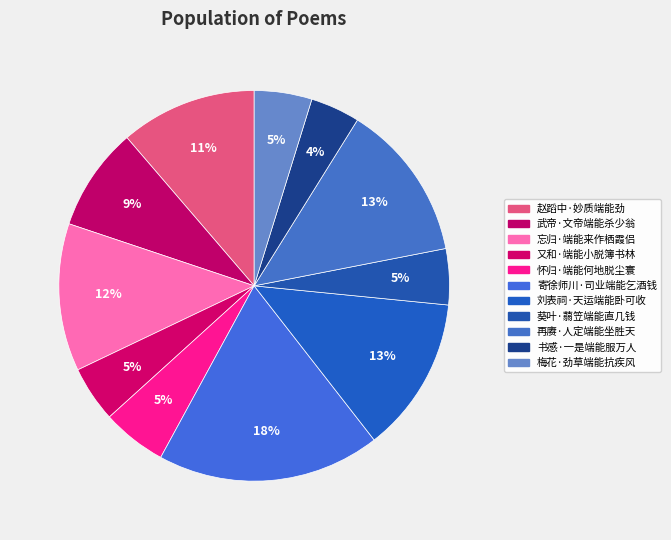

What percentage is the 赵蹈中·妙质端能劲 slice, to the nearest percent?

11%